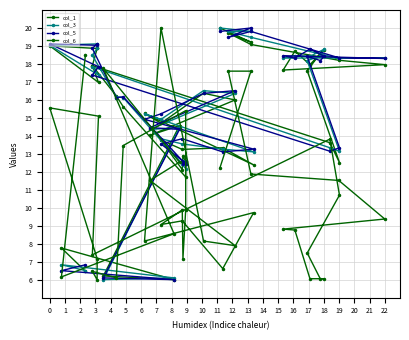

How many lines are shown in the chart?

4